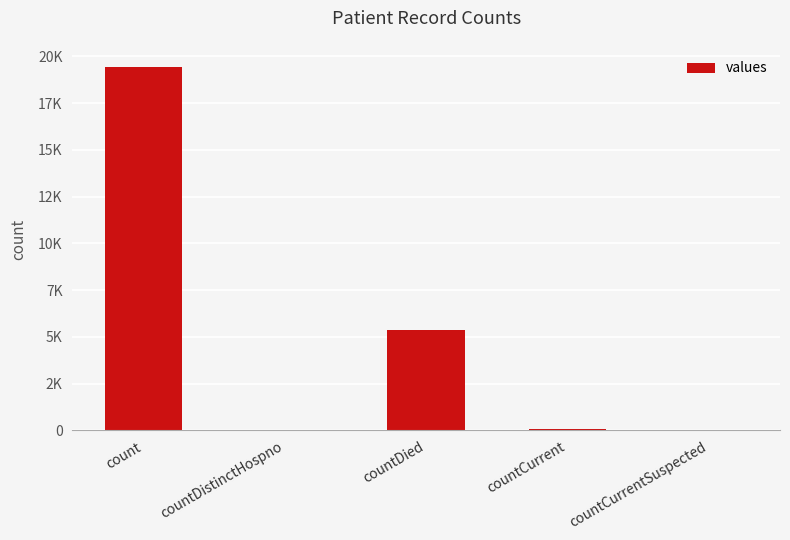

Reading left to right, transcribe all the data shown in this chart.

19420	38	5357	60	0